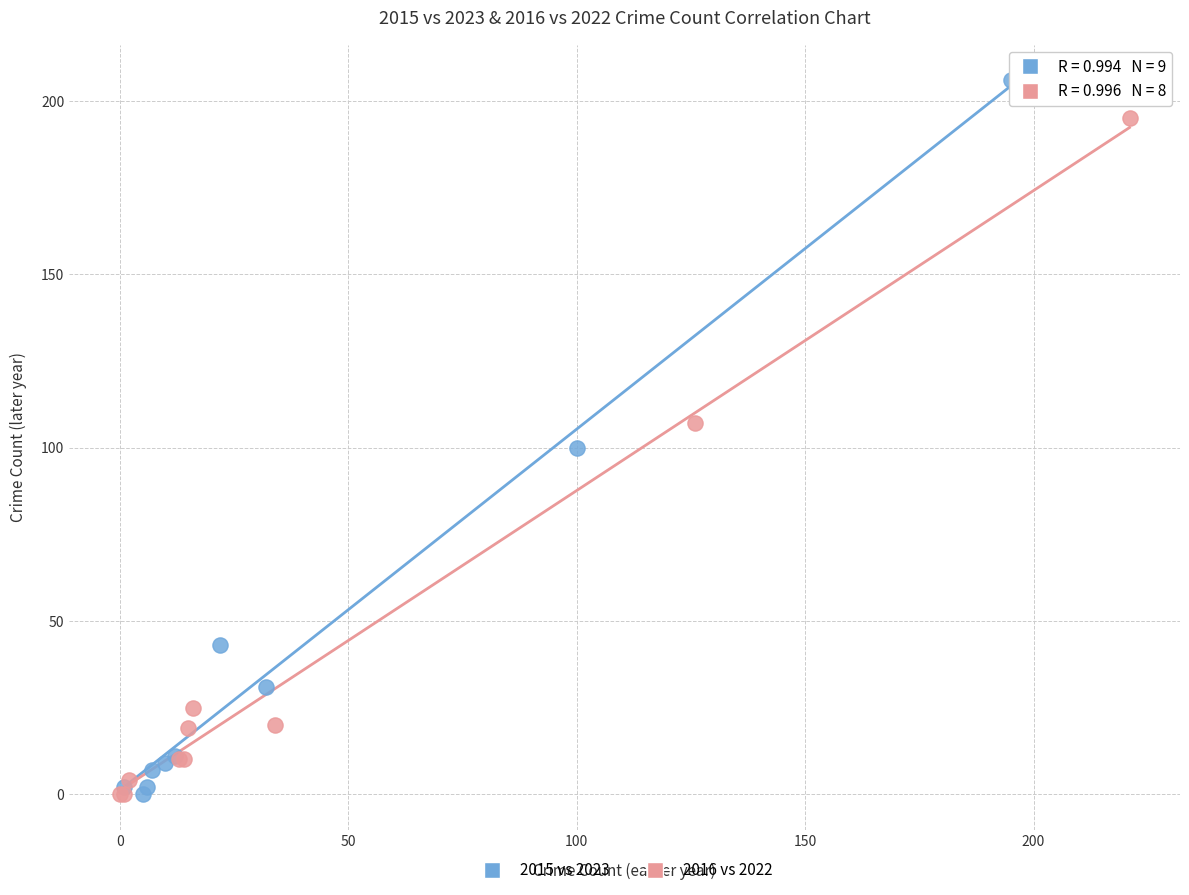

What are all the series names shown in the legend?

2015 vs 2023, 2016 vs 2022